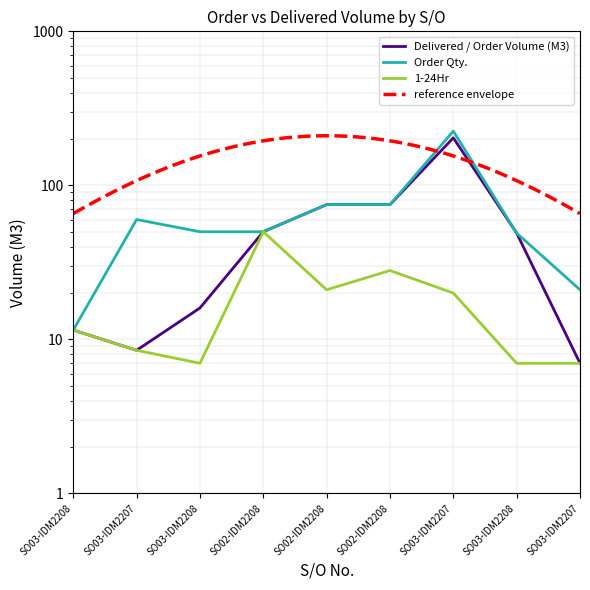

What is the greatest value displayed?

225.0